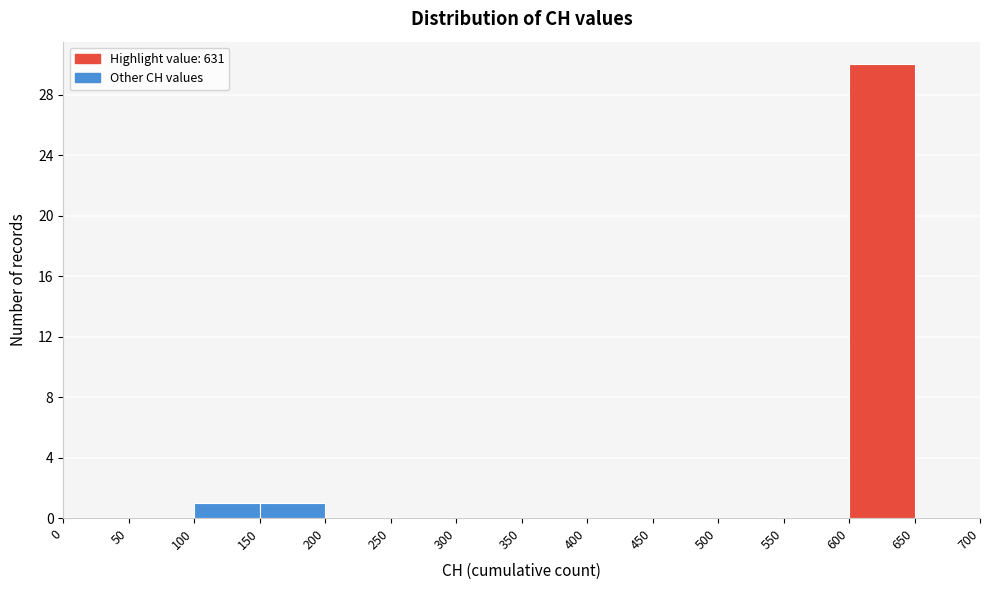

Reading left to right, transcribe this chart: for each bar, give the range it covers on the x-axis and its height. The values are not printed on the chart, so give them approximately, as read against the axis.

0 to 50: 0
50 to 100: 0
100 to 150: 1
150 to 200: 1
200 to 250: 0
250 to 300: 0
300 to 350: 0
350 to 400: 0
400 to 450: 0
450 to 500: 0
500 to 550: 0
550 to 600: 0
600 to 650: 30
650 to 700: 0